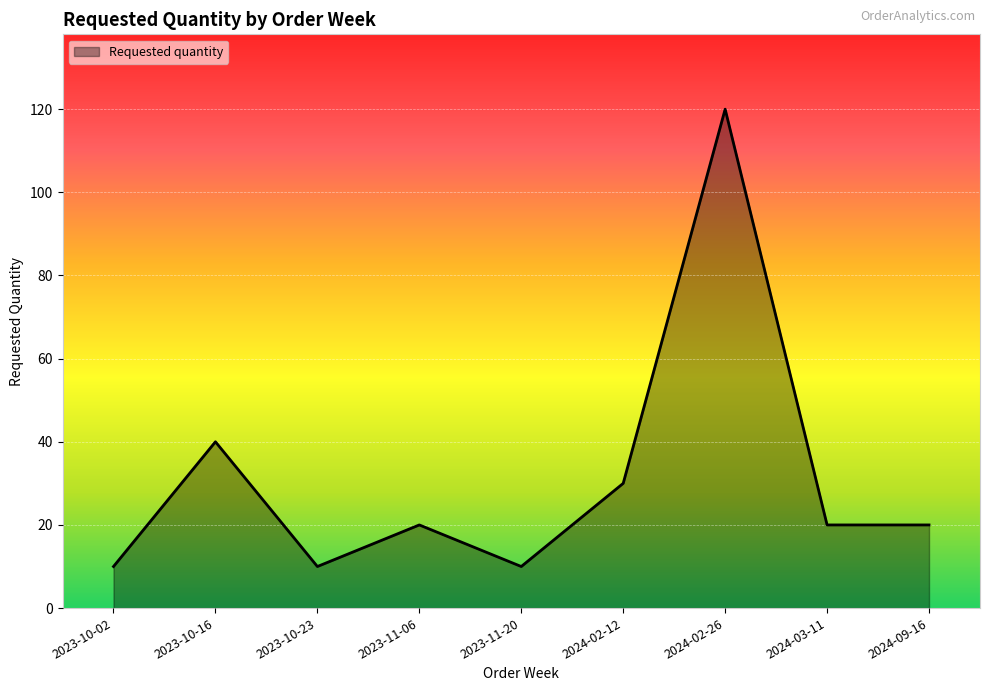

The value at 2024-02-26 is 163. True or false?

False